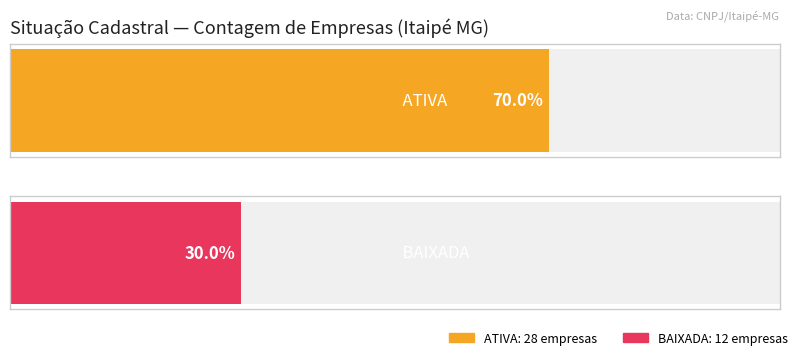

Reading left to right, transcribe all the data shown in this chart.

ATIVA=28	BAIXADA=12